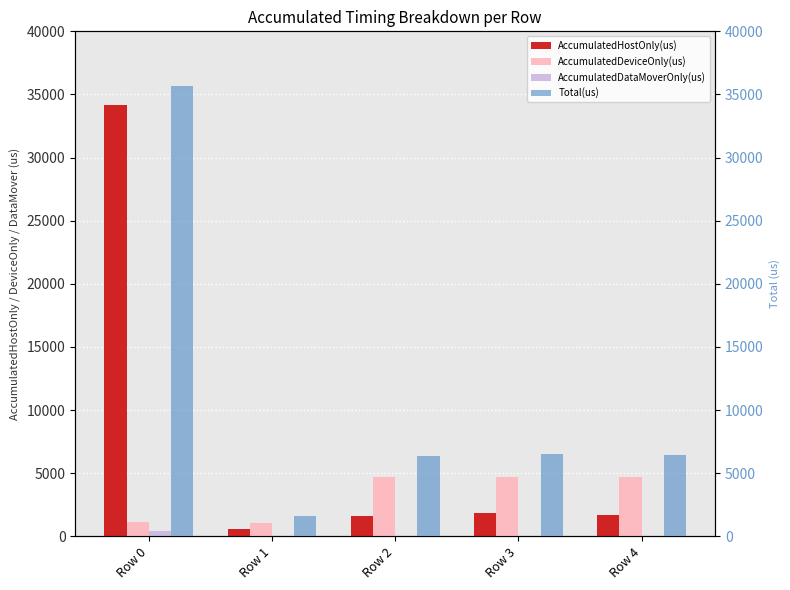

What is the value of the Total(us) bar at the 3rd from the left?

6332.0